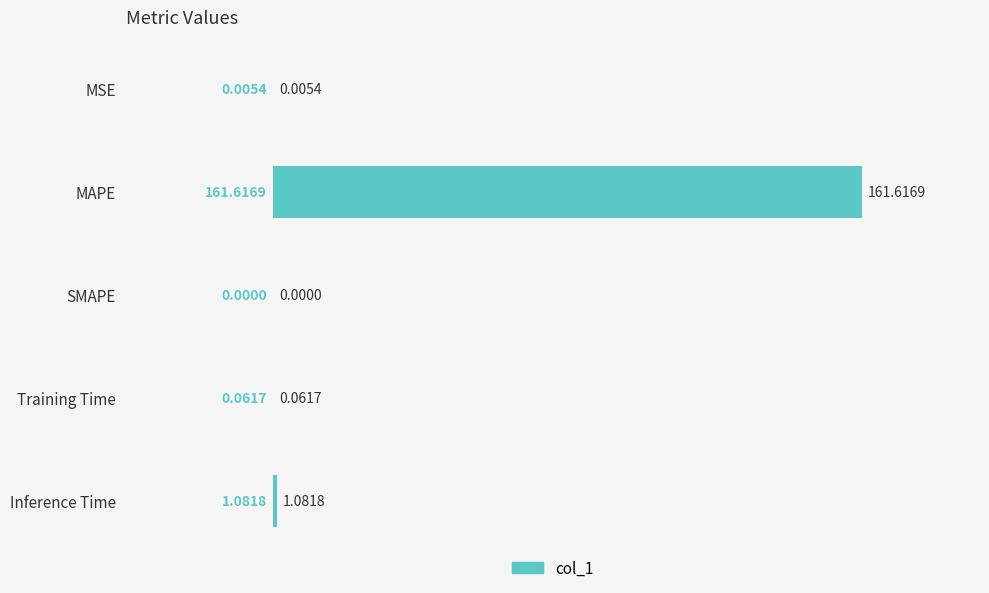

Where is the data nearest to the value 80?

Inference Time